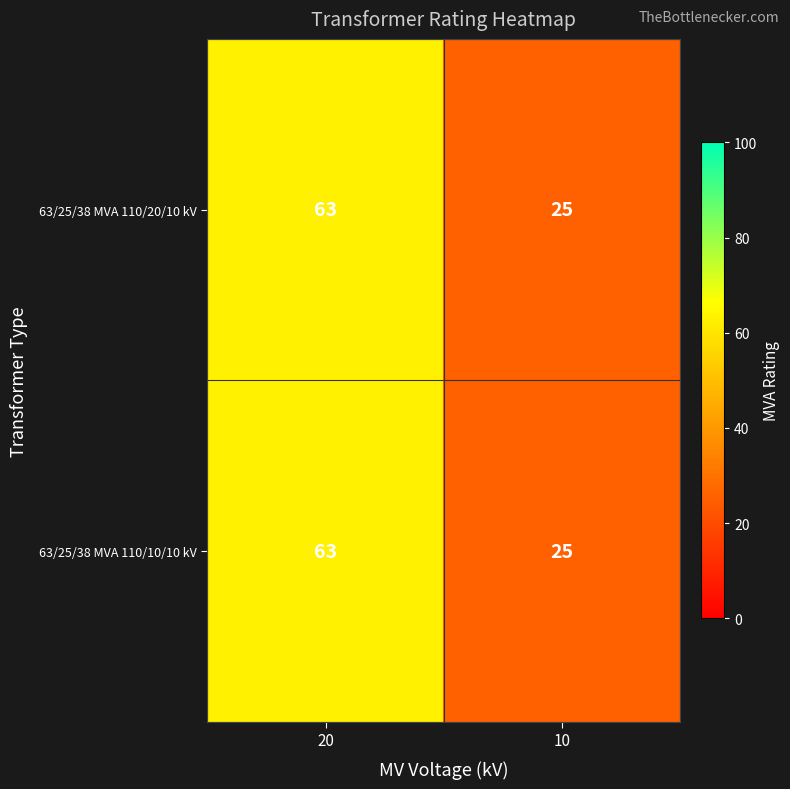

Count the number of categories in the chart.

2